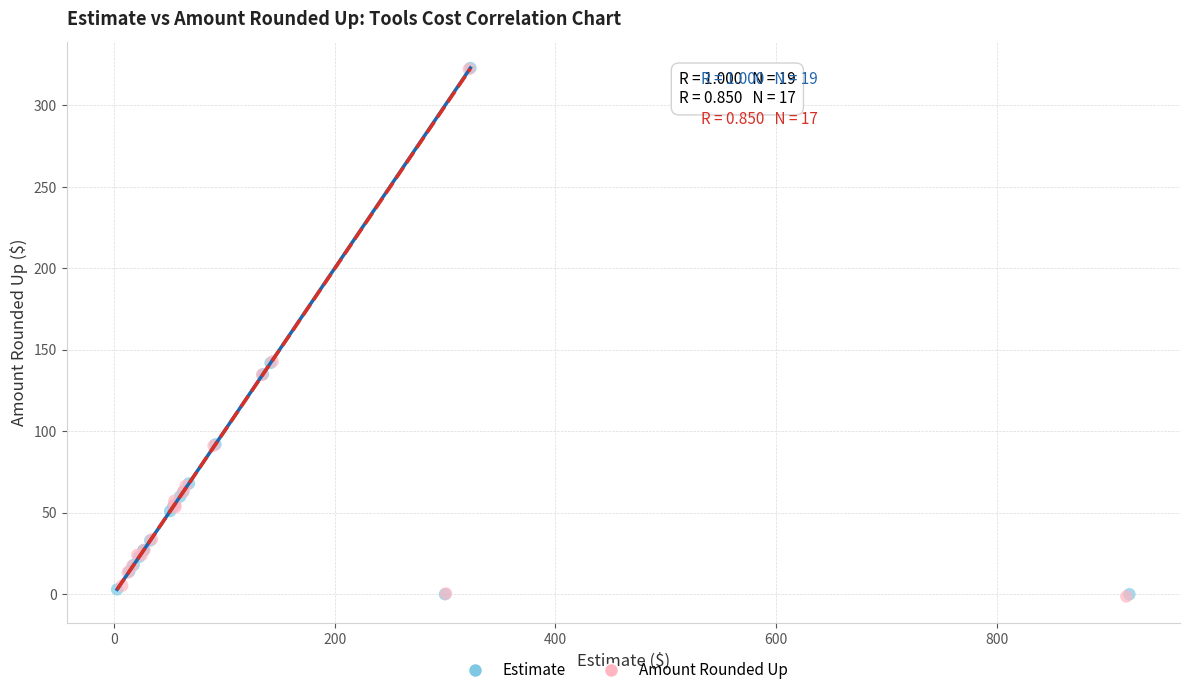

What are all the series names shown in the legend?

Estimate, Amount Rounded Up